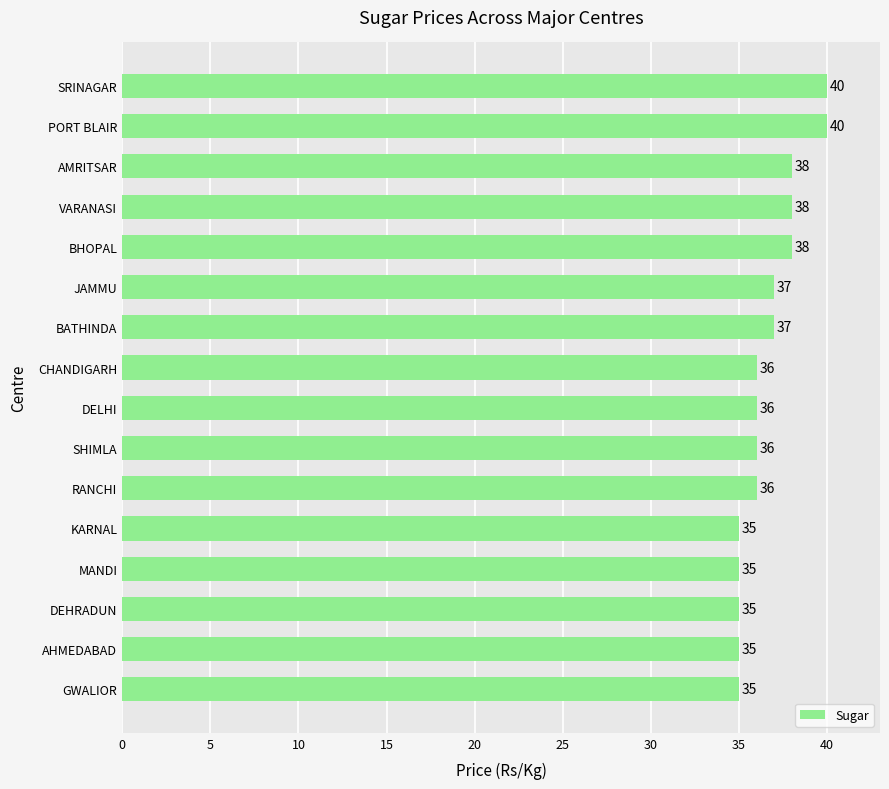

What is the smallest value displayed?

35